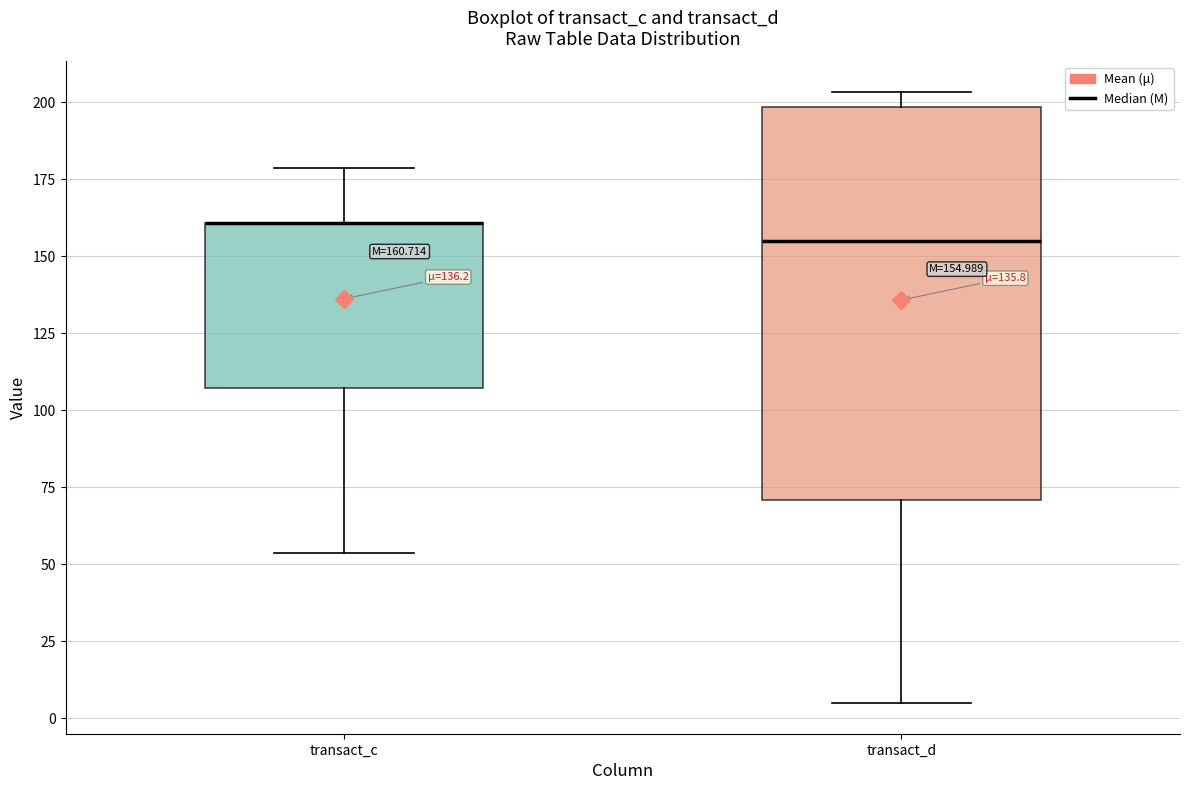

Which box is the tallest, from its lower edge to its upper edge?

transact_d